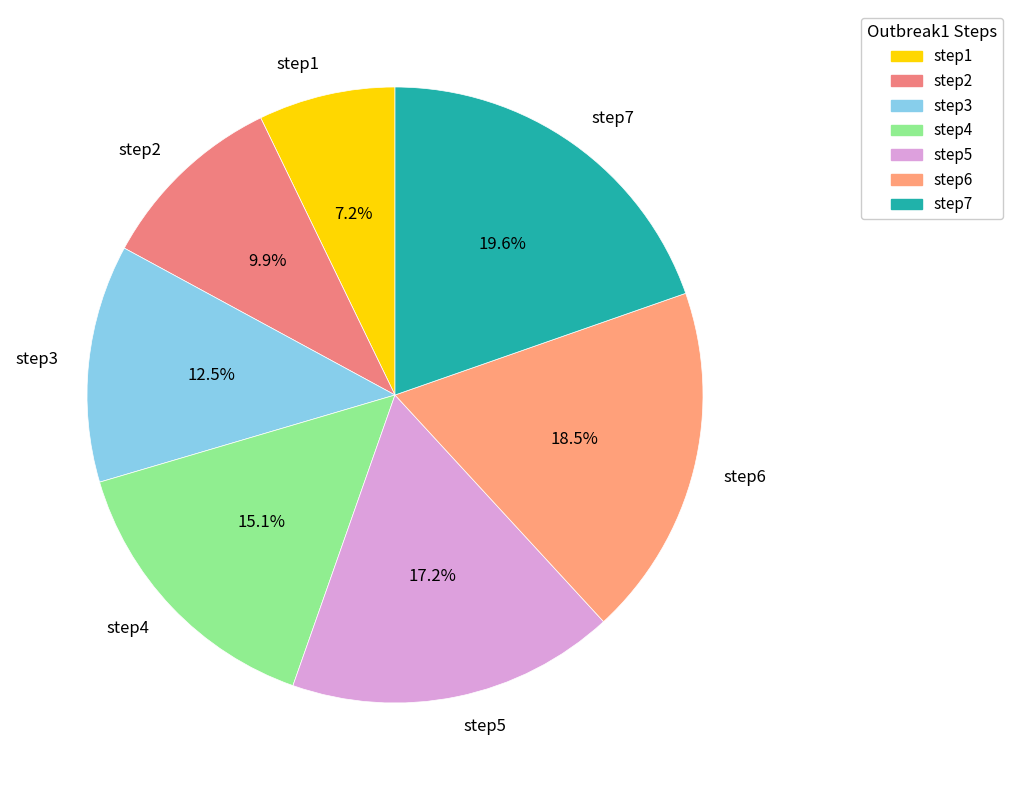

What percentage is NOT represented by step2?

90.1%